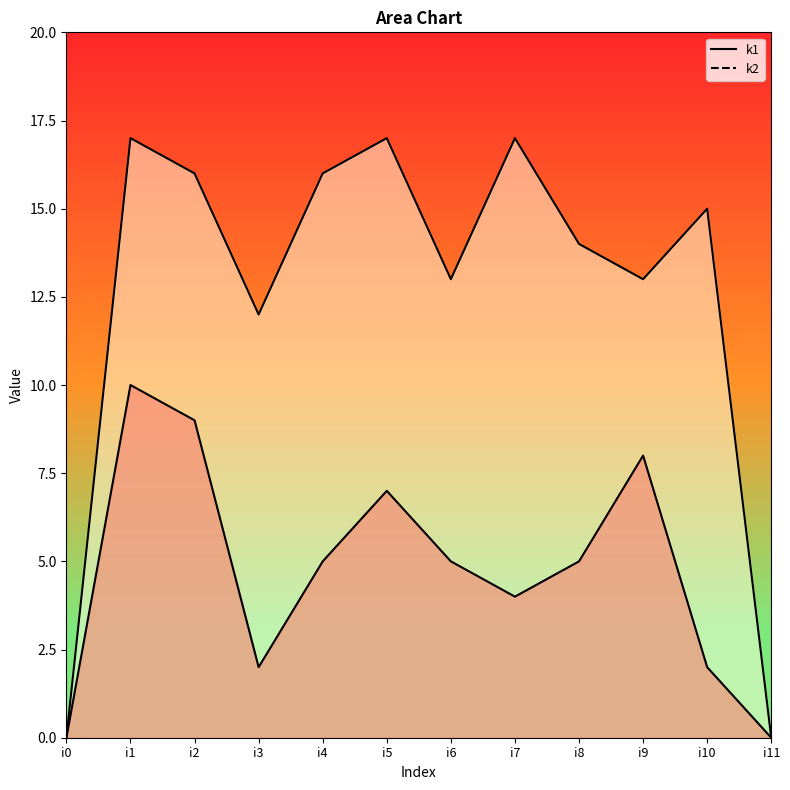

Where is k2 nearest to the value 8?

i3